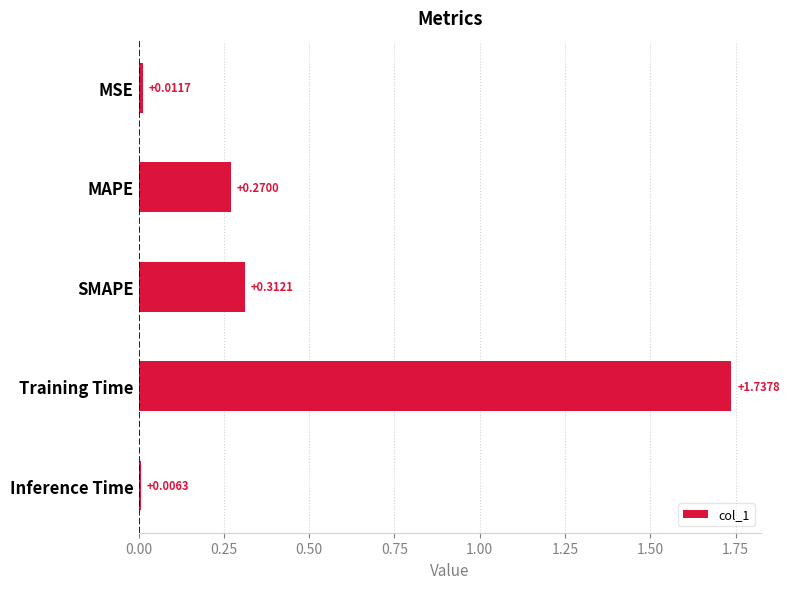

What is the average value?

0.5